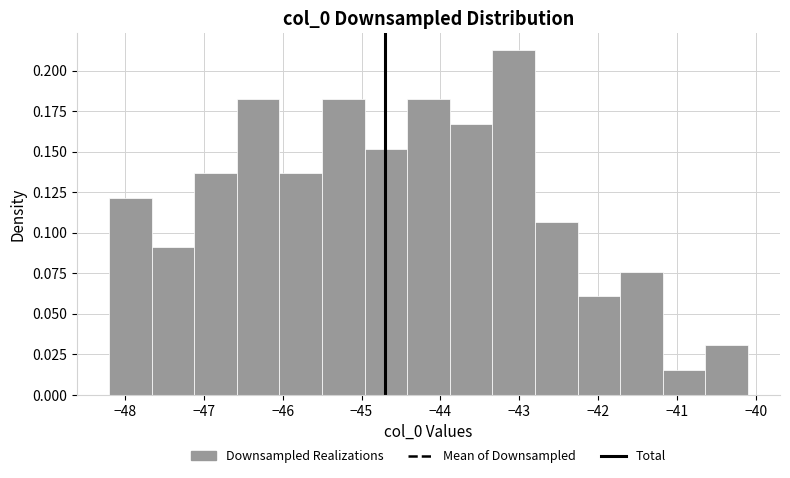

What is the height of the bar covering -46.04 to -45.50 on the x-axis? Neither the bar edges nor the heights are printed on the chart, so give them approximately, as read against the axes.

0.135